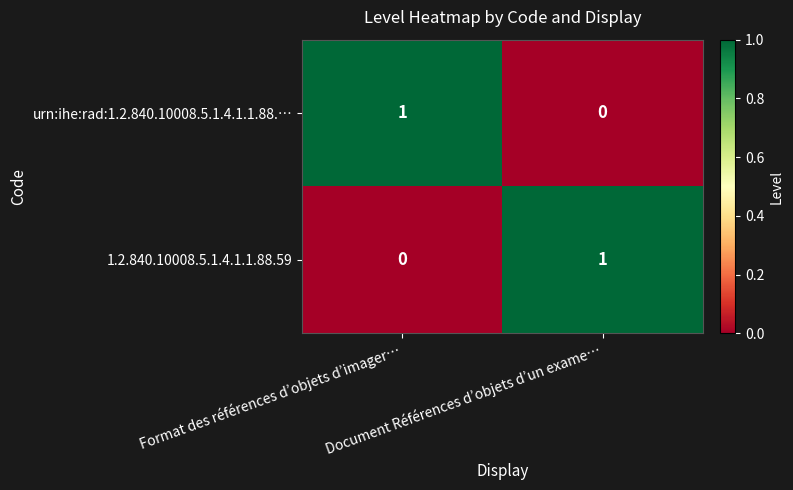

At which label does urn:ihe:rad:1.2.840.10008.5.1.4.1.1.88.… reach its minimum?

Document Références d’objets d’un exame…